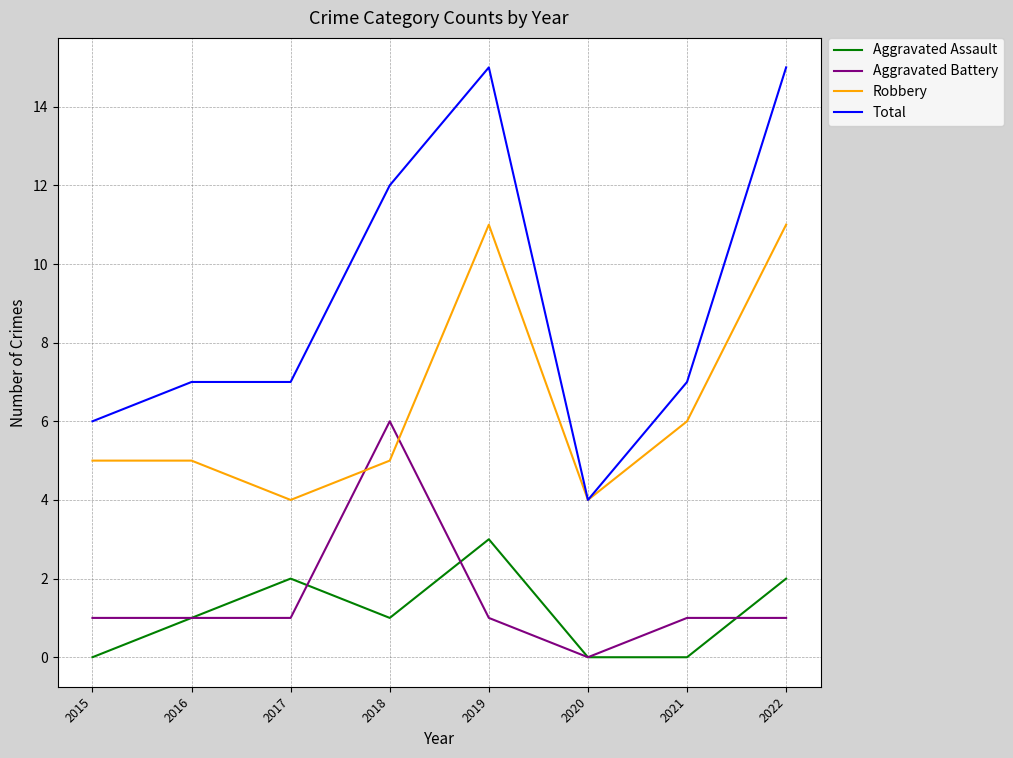

Which series has the largest range (max minus min)?

Total